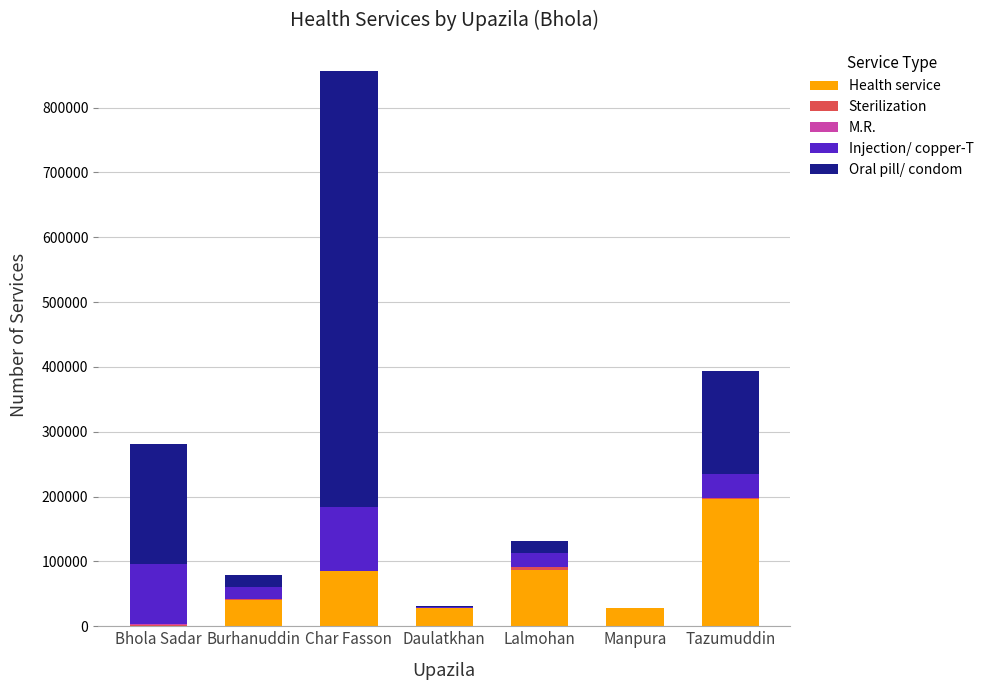

The Health service series shows 123797 at Tazumuddin. True or false?

False